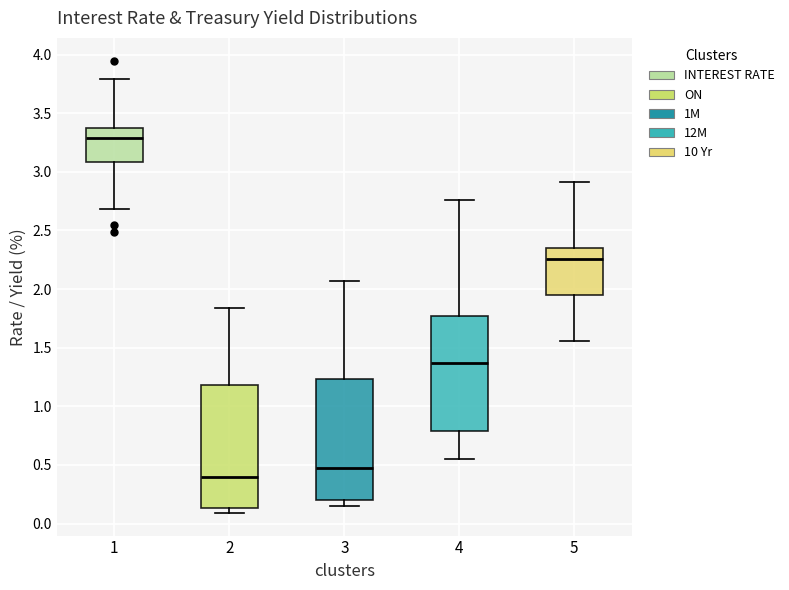

Which box's median line is the lowest?

2